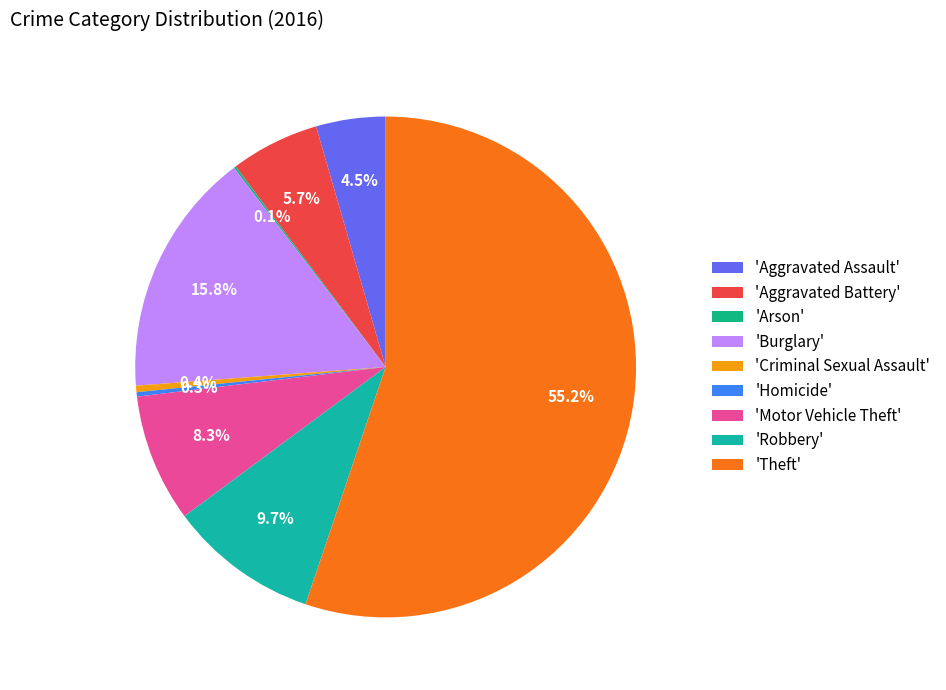

Which slice is the largest?

'Theft'